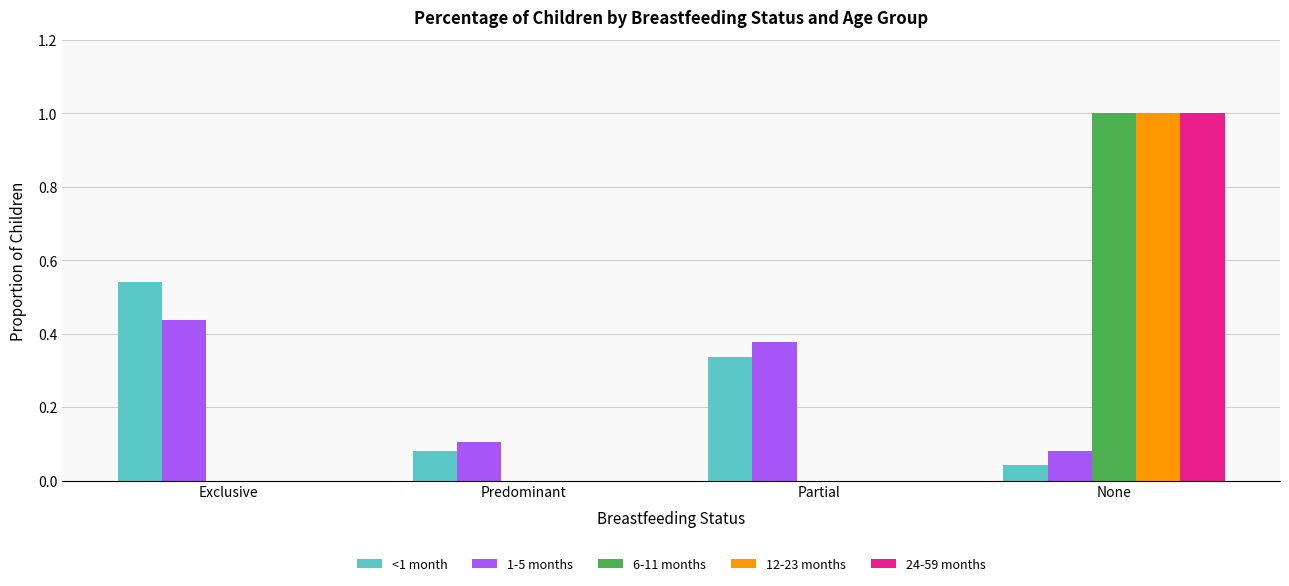

Which label corresponds to the largest value in the chart?

None